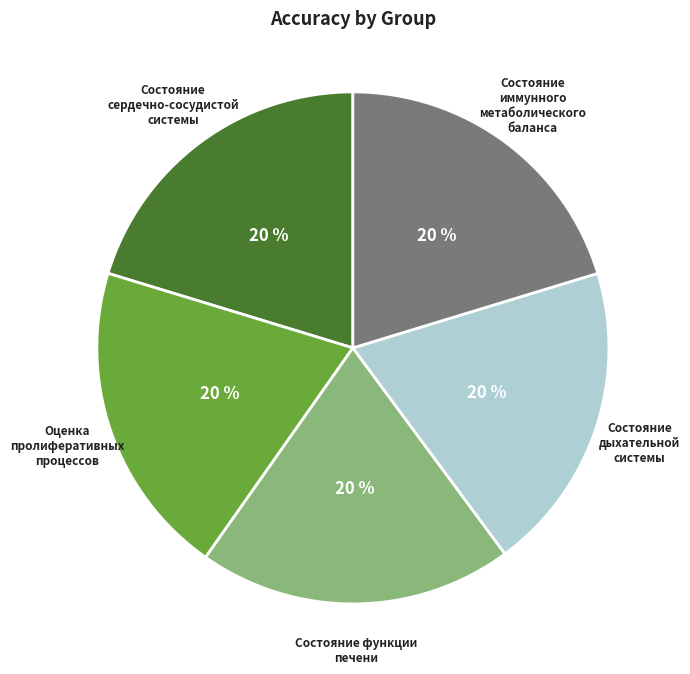

To the nearest percent, what is the average slice percentage?

20%